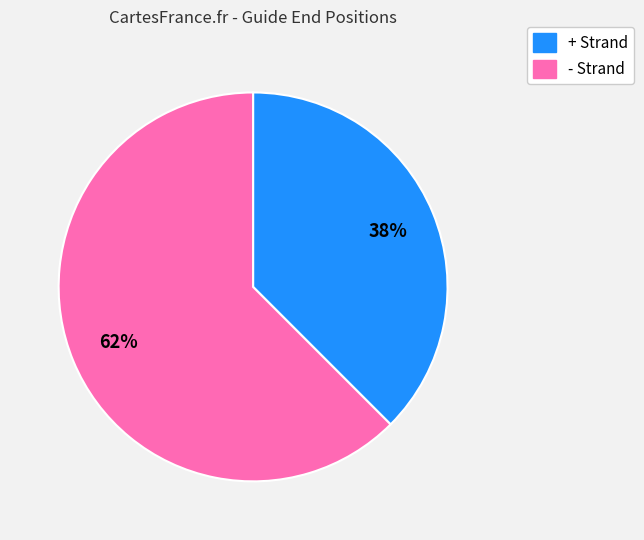

To the nearest percent, what is the average slice percentage?

50%